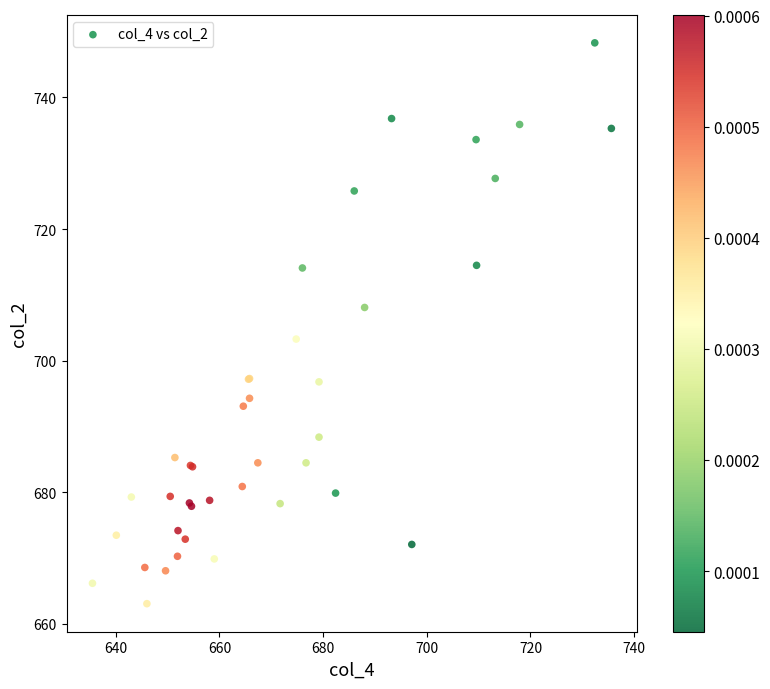

What Y value in the scatter plot is closest to 705?

703.3